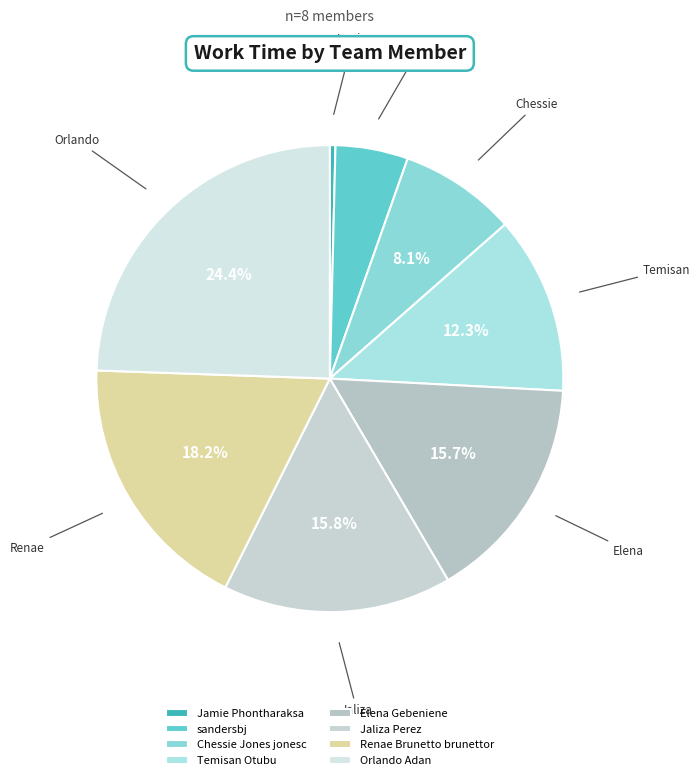

Is it true that Orlando Adan is 24% of the pie?

True